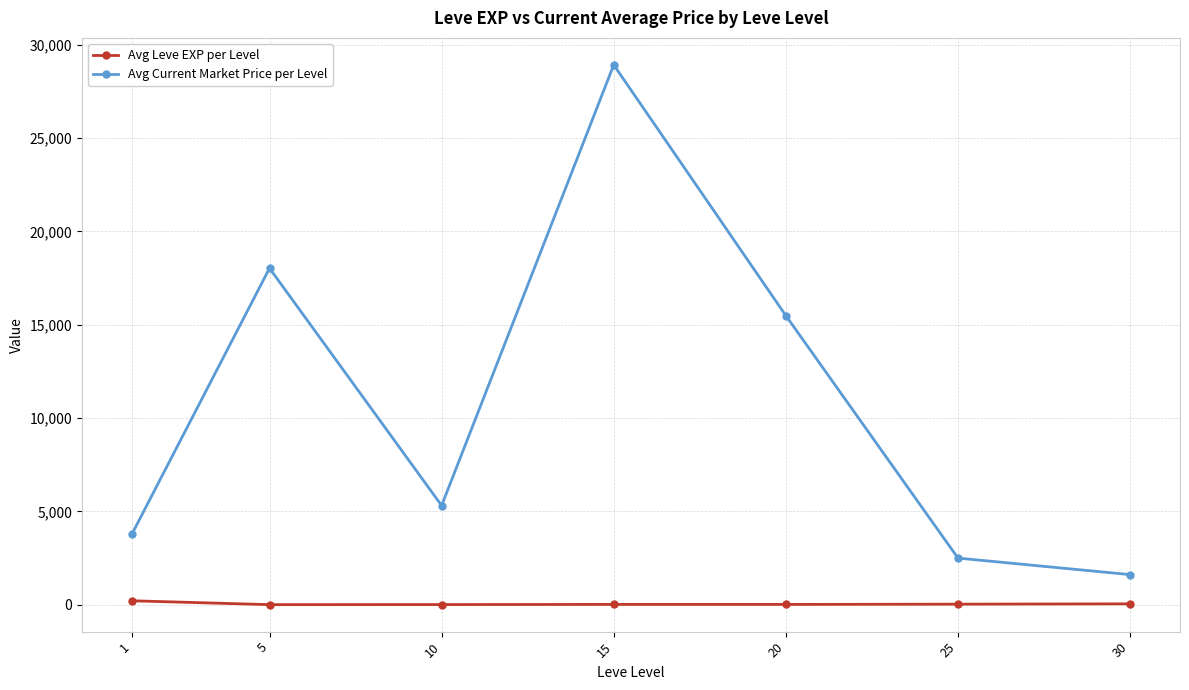

Which category has the highest value across all series?

15